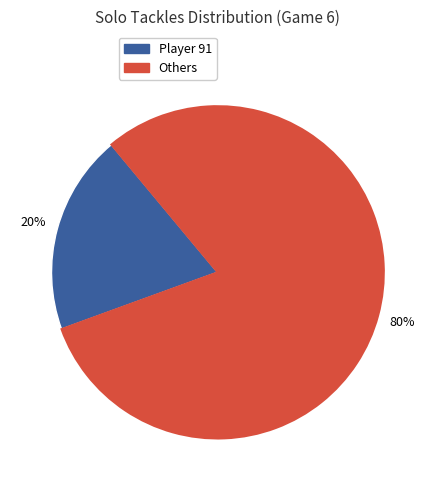

To the nearest percent, what is the average slice percentage?

50%